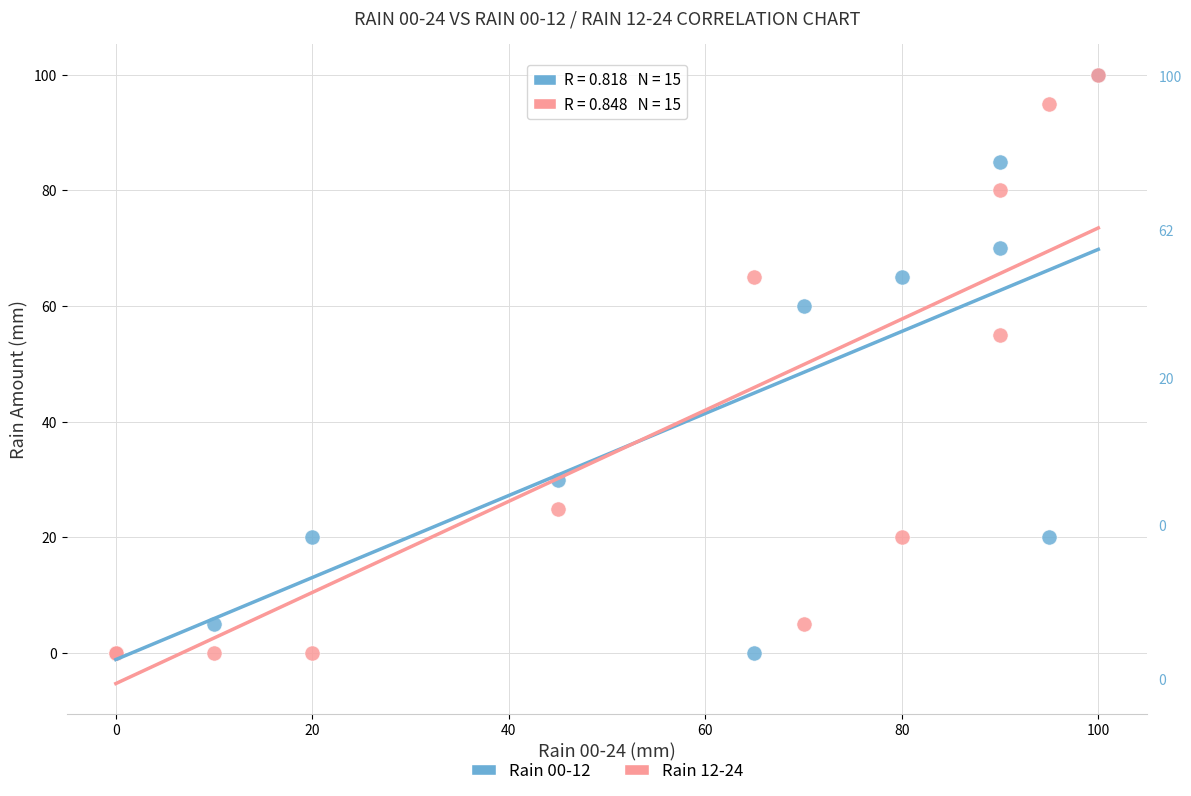

Across all series, what Y value is closest to 50?

55